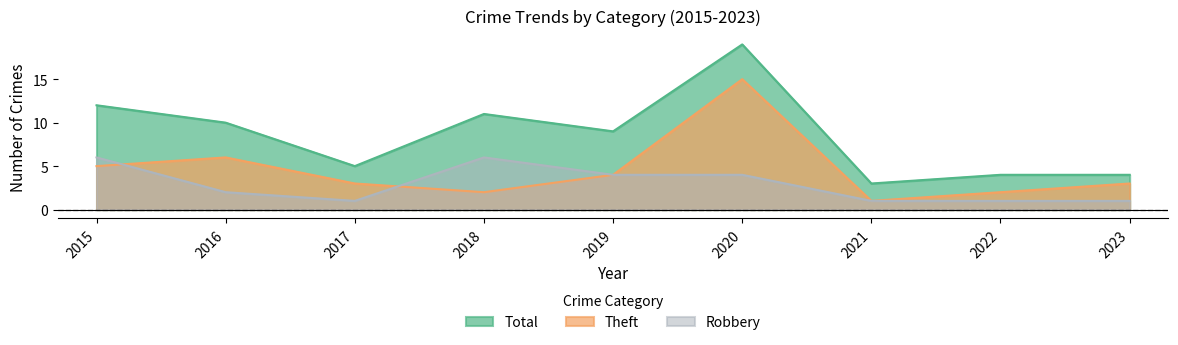

List the series in order of their overall mean, lowest first.

Robbery, Theft, Total